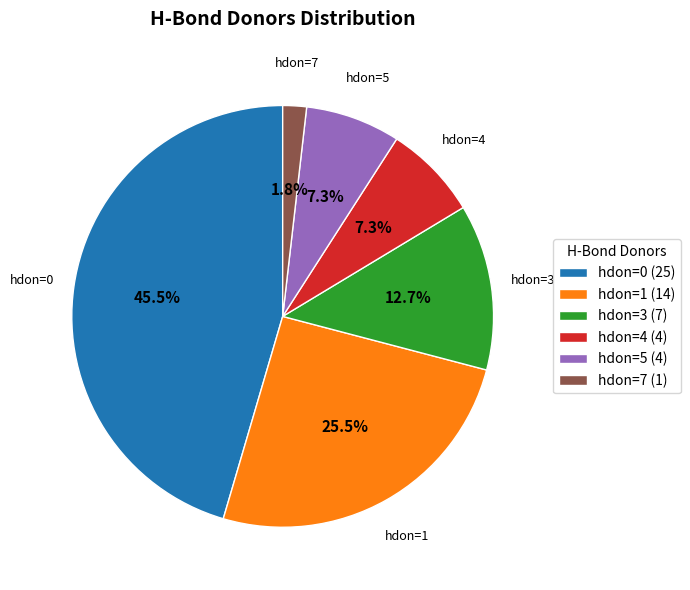

What is the total percentage of hdon=0 (25) and hdon=7 (1)?

47.3%